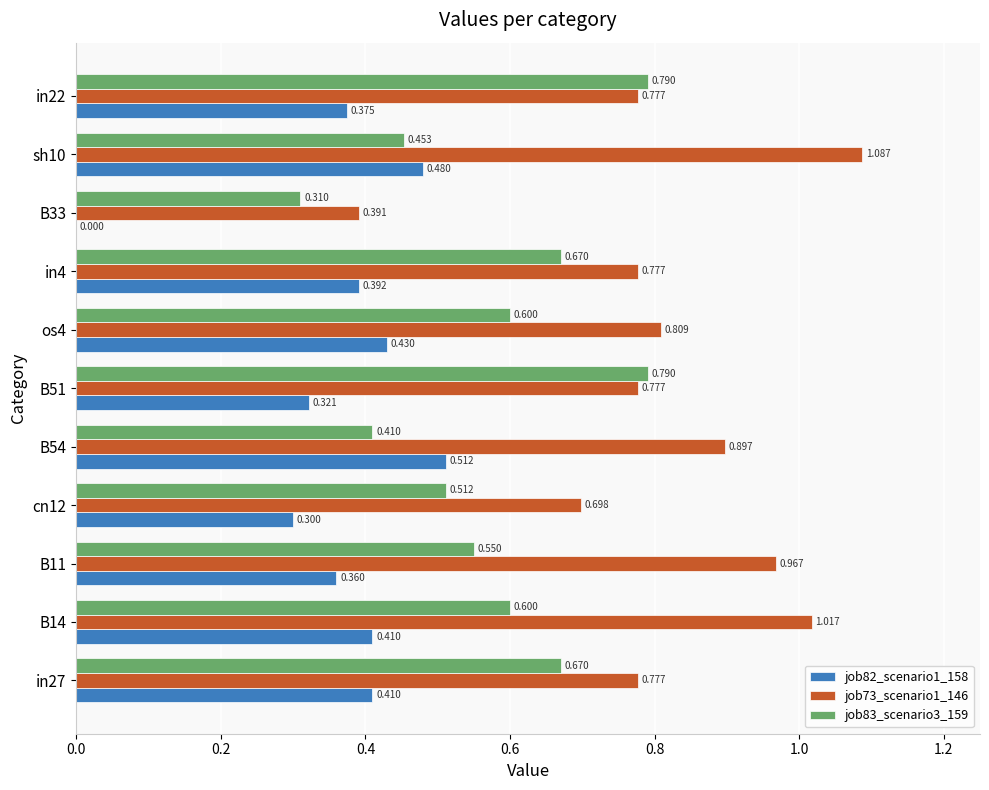

Is the value of job73_scenario1_146 at os4 greater than the value of job83_scenario3_159 at os4?

Yes